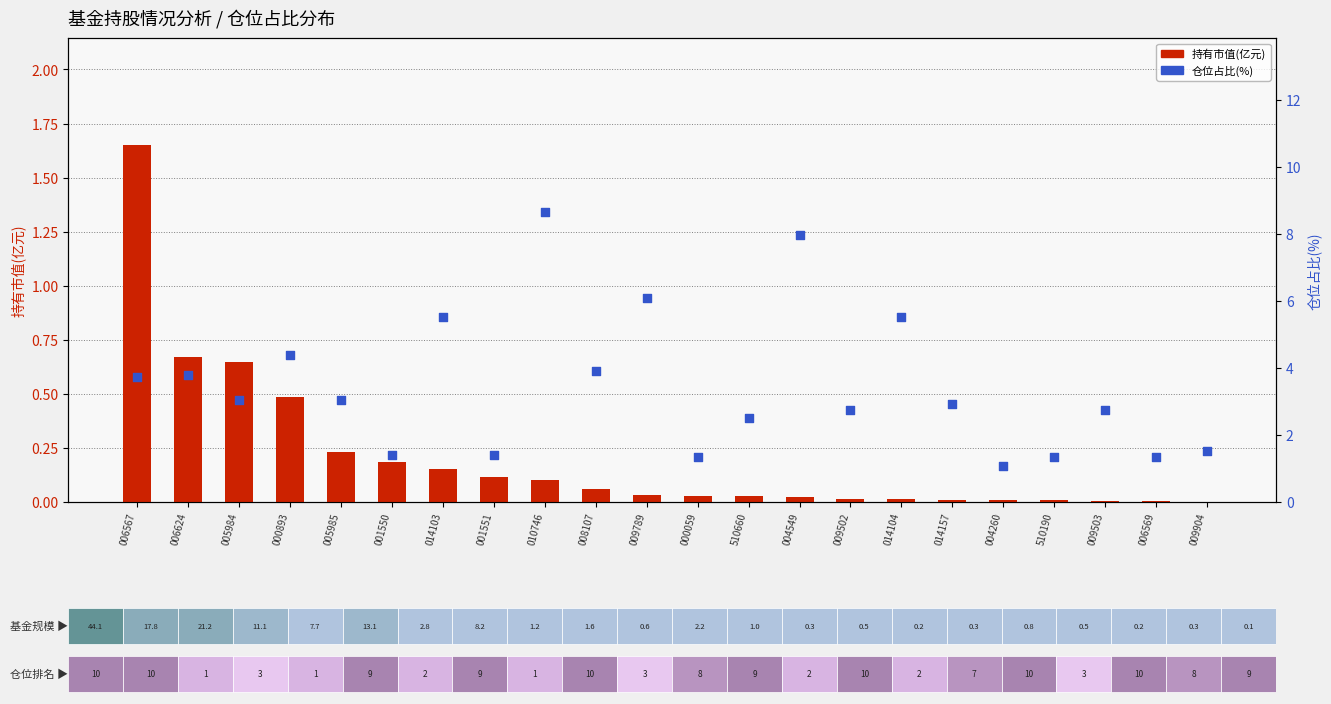

Which series has the largest total across all categories?

仓位占比(%)